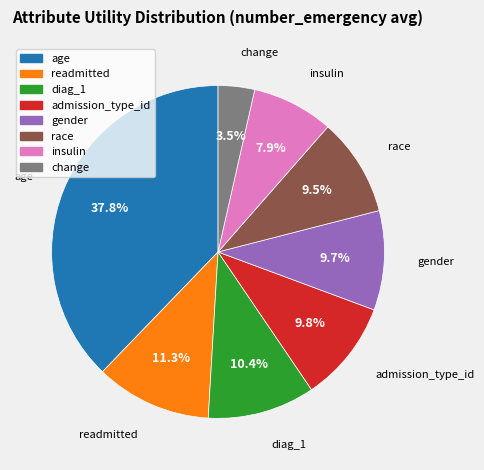

Is there a majority slice in this chart?

No